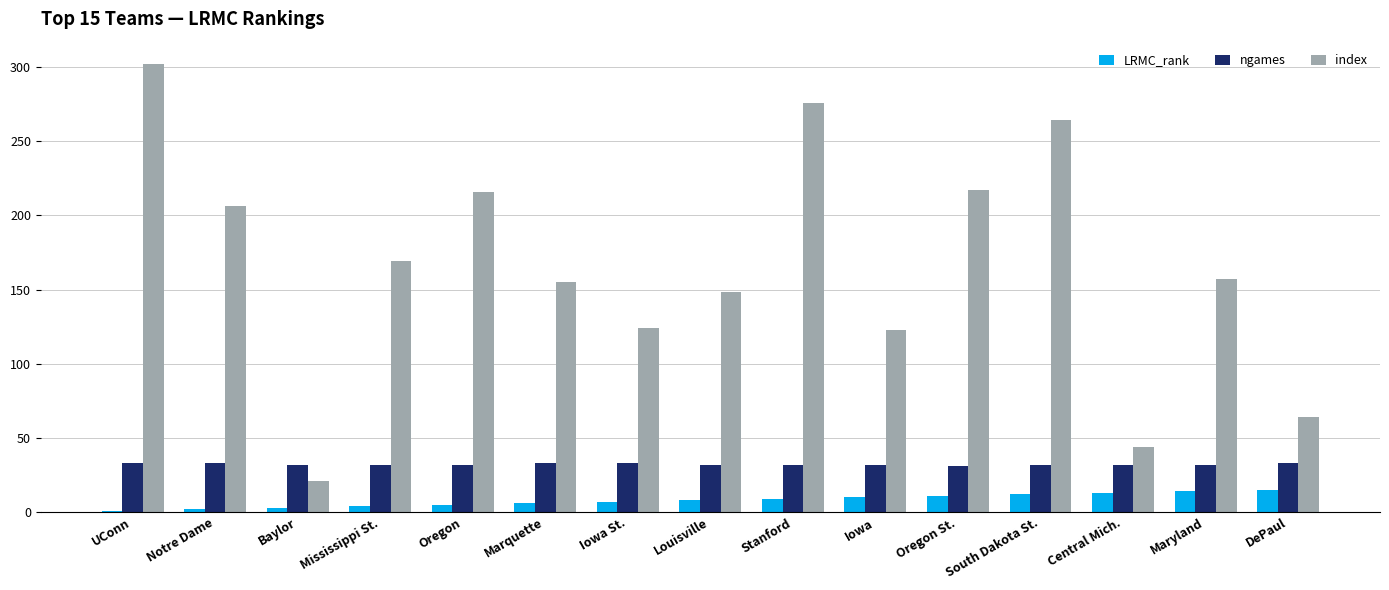

What is the lowest value of the index series?

21